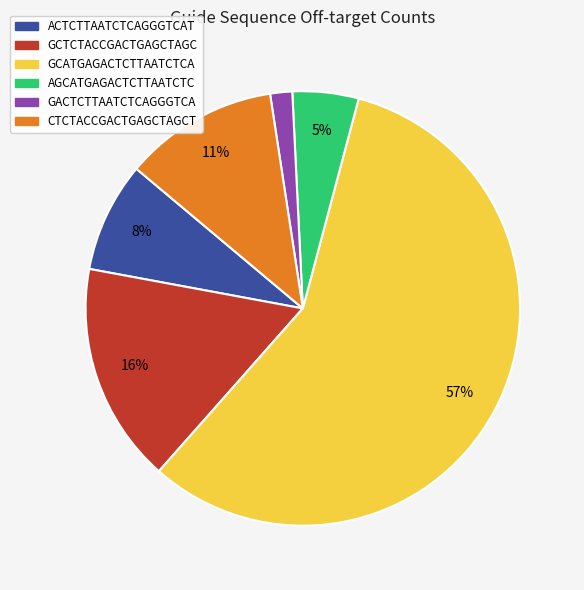

Between GACTCTTAATCTCAGGGTCA and AGCATGAGACTCTTAATCTC, which is larger?

AGCATGAGACTCTTAATCTC